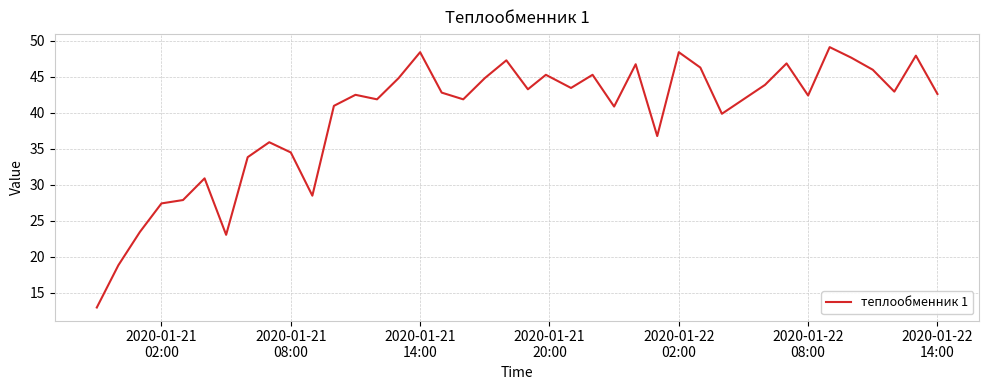

What is the difference between the maximum and minimum values?

36.1